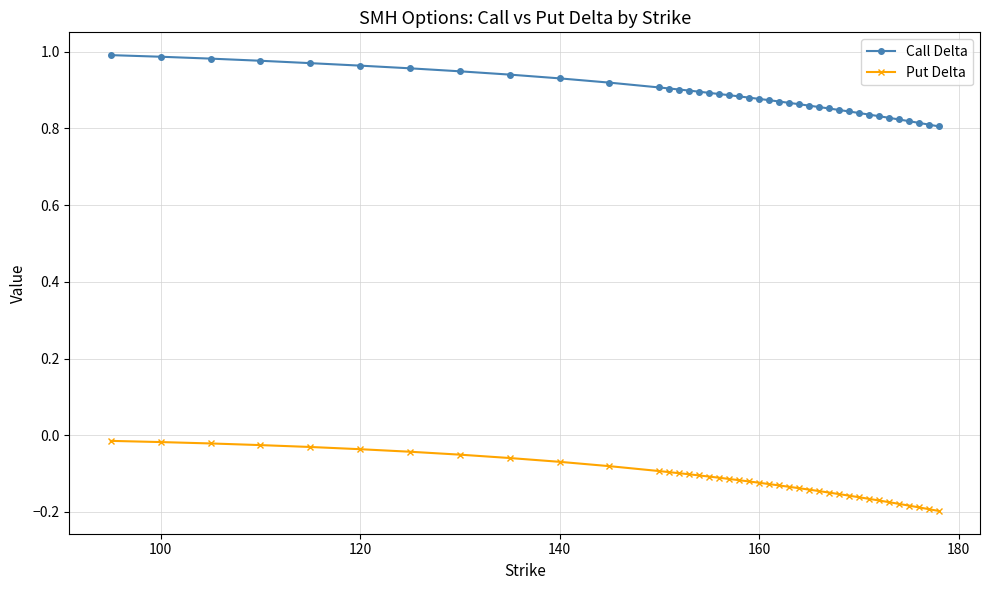

What is the sum of all Put Delta values?

-4.5